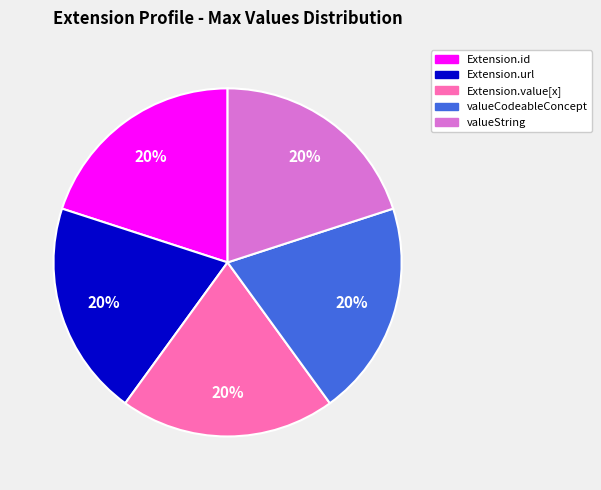

Is there any slice that represents more than half of the pie?

No